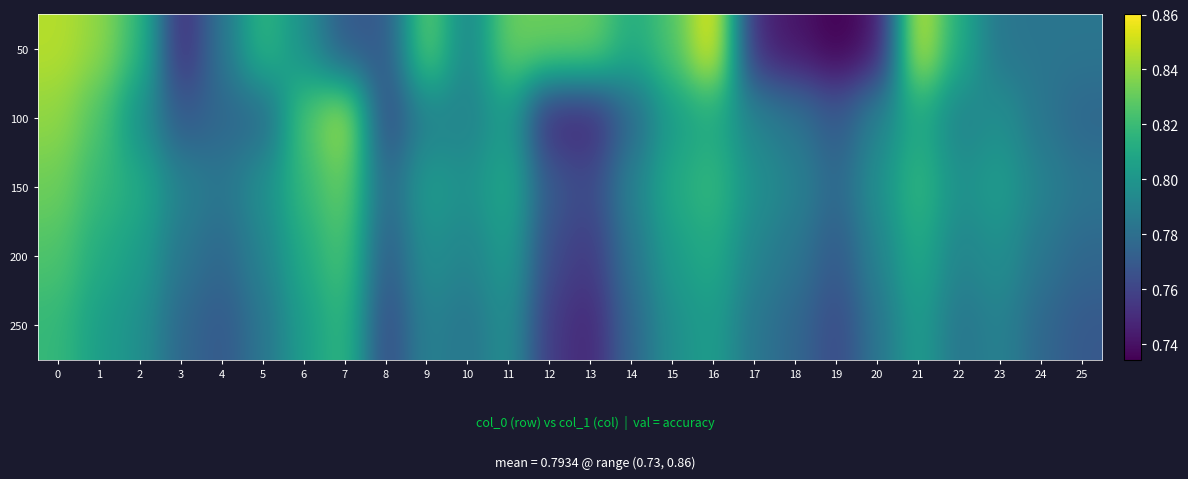

List the series in order of their peak value, lowest first.

250, 200, 150, 100, 50